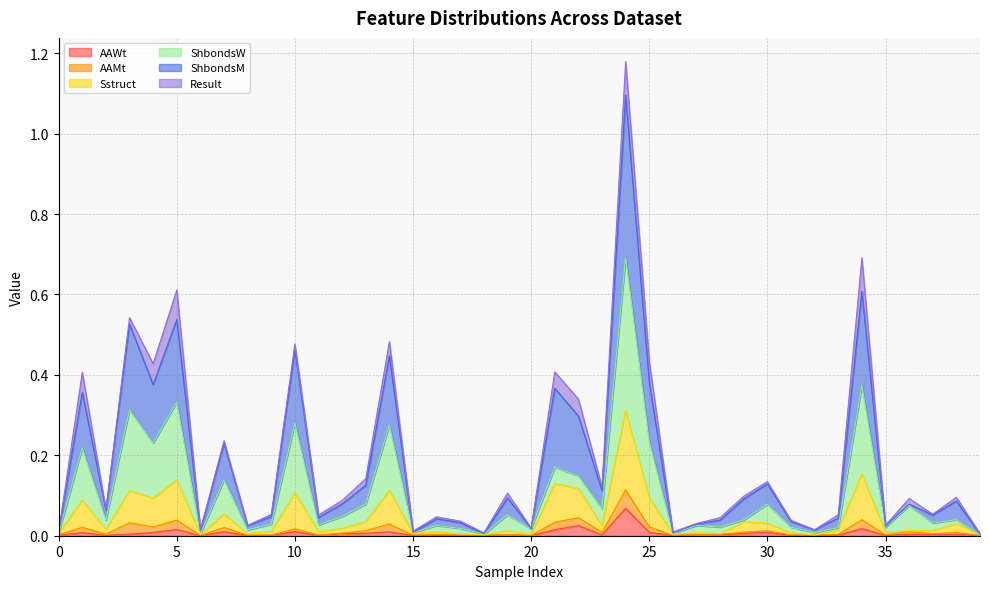

Which category has the lowest value in the Sstruct series?

39